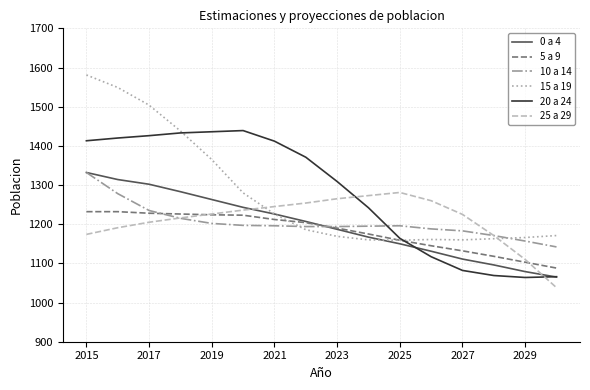

Which series has the largest range (max minus min)?

15 a 19